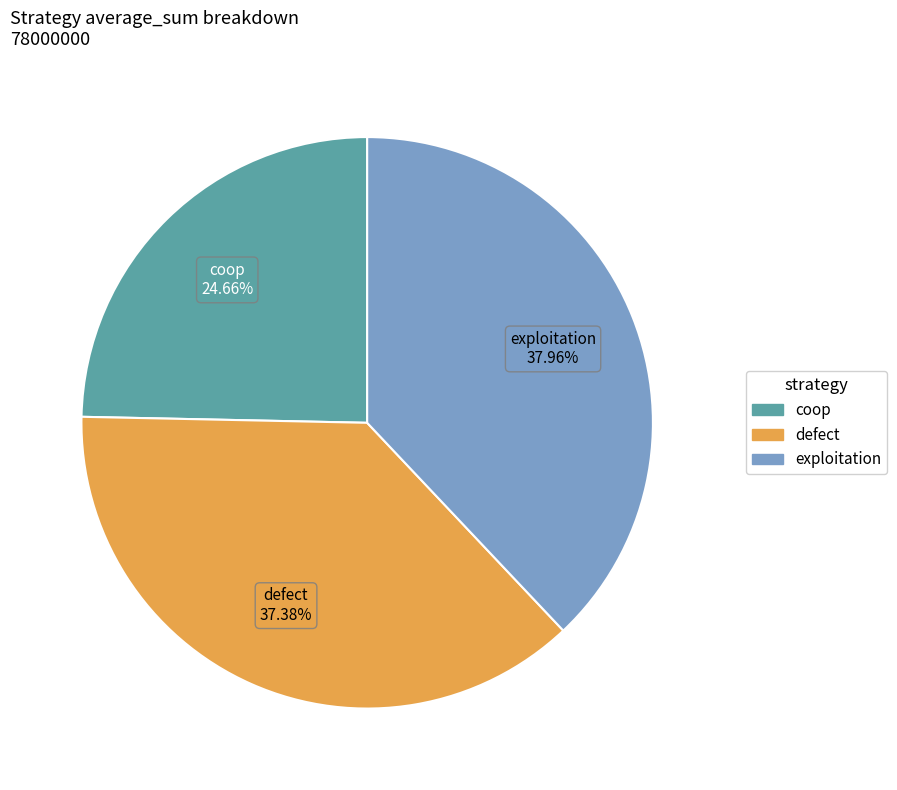

Is it true that exploitation is 38% of the pie?

True